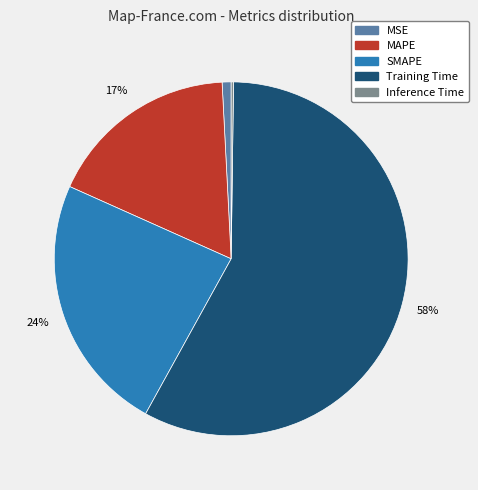

To the nearest percent, what is the difference between the largest and smallest slice percentages?

58%